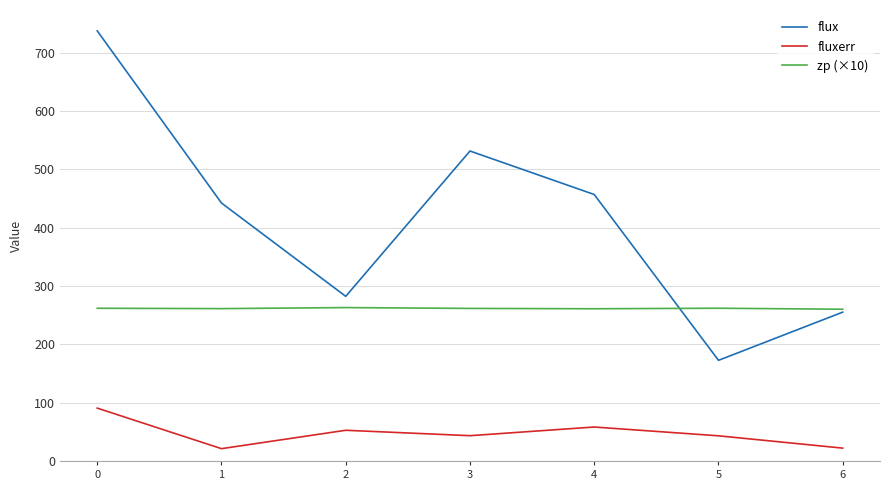

True or false: flux has more than 2 points higher than both neighbors.

False